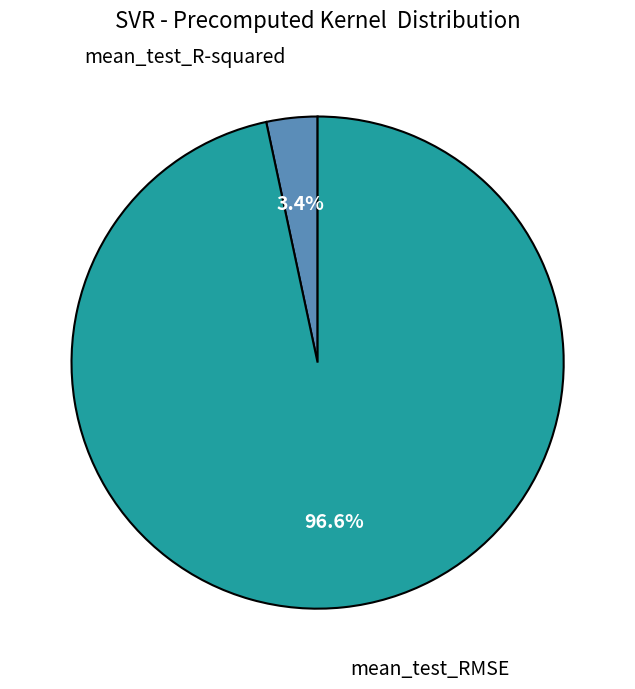

Is there a majority slice in this chart?

Yes